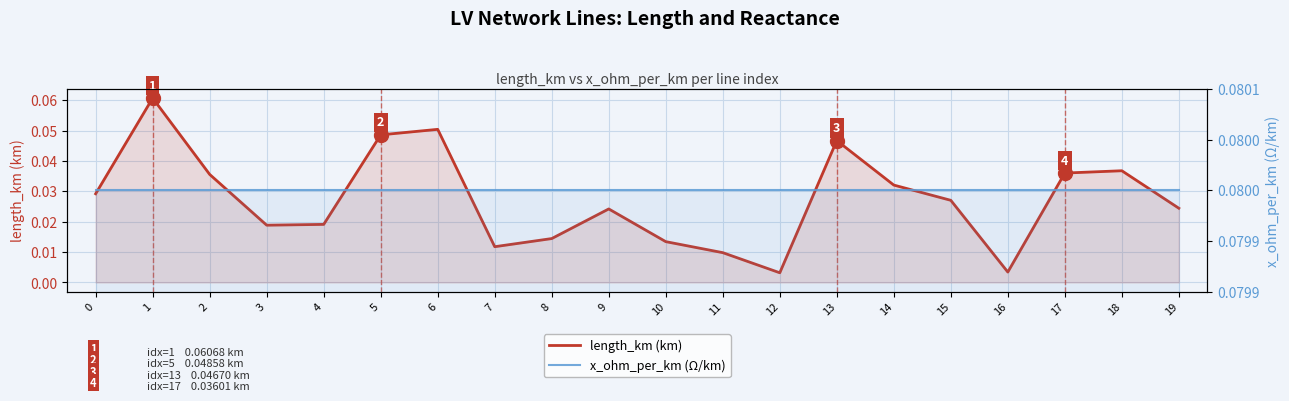

True or false: x_ohm_per_km (Ω/km) and length_km (km) cross at least once.

False